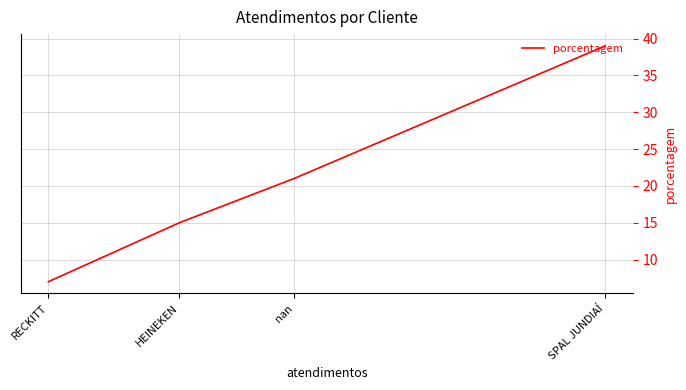

Which label corresponds to the smallest value in the chart?

RECKITT